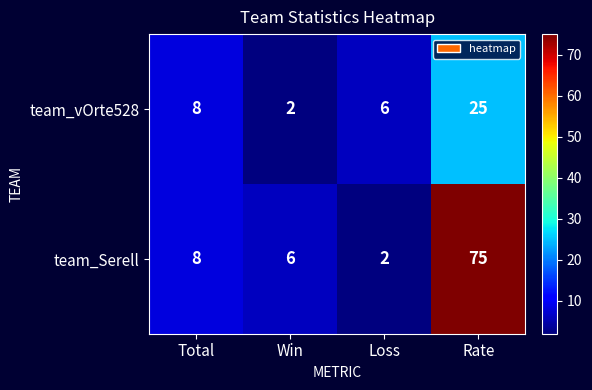

How many data points does each series have?

4